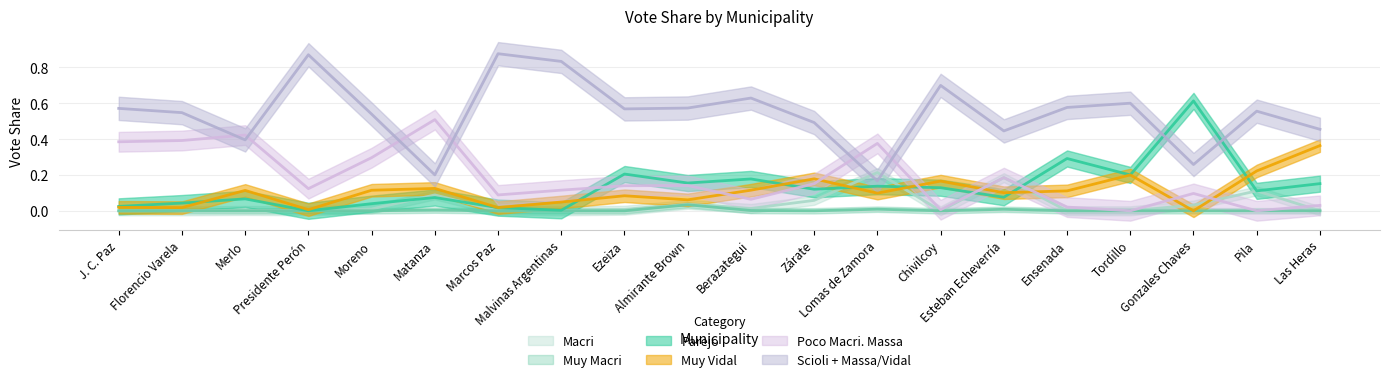

At which category does Muy Vidal reach its first local peak?

Merlo